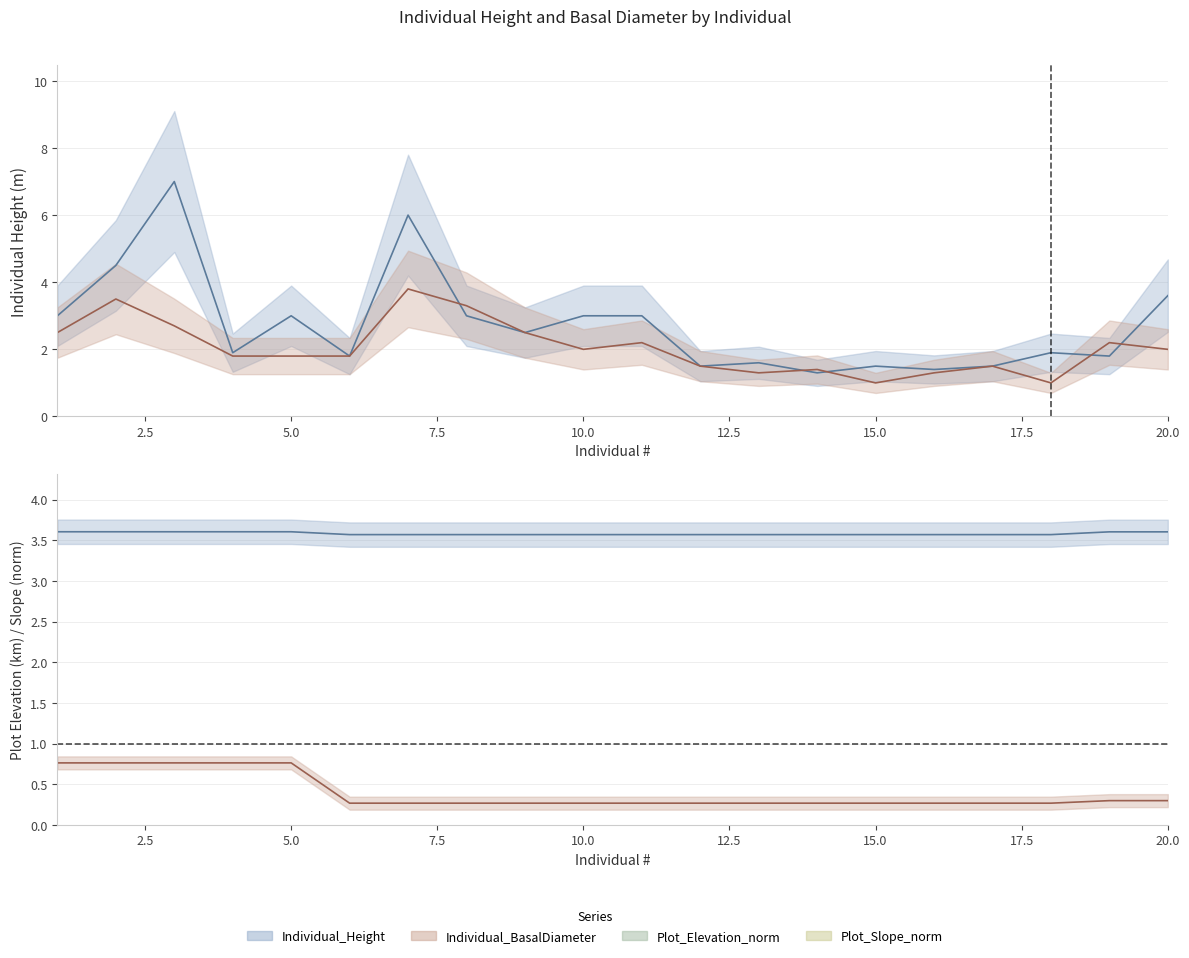

Reading right to left, transcribe all the data shown in this chart.

Individual_Height: 20=3.6	19=1.8	18=1.9	17=1.5	16=1.4	15=1.5	14=1.3	13=1.6	12=1.5	11=3.0	10=3.0	9=2.5	8=3.0	7=6.0	6=1.8	5=3.0	4=1.9	3=7.0	2=4.5	1=3.0
Individual_BasalDiameter: 20=2.0	19=2.2	18=1.0	17=1.5	16=1.3	15=1.0	14=1.4	13=1.3	12=1.5	11=2.2	10=2.0	9=2.5	8=3.3	7=3.8	6=1.8	5=1.8	4=1.8	3=2.7	2=3.5	1=2.5
Plot_Elevation_norm: 20=3.6	19=3.6	18=3.6	17=3.6	16=3.6	15=3.6	14=3.6	13=3.6	12=3.6	11=3.6	10=3.6	9=3.6	8=3.6	7=3.6	6=3.6	5=3.6	4=3.6	3=3.6	2=3.6	1=3.6
Plot_Slope_norm: 20=0.3	19=0.3	18=0.3	17=0.3	16=0.3	15=0.3	14=0.3	13=0.3	12=0.3	11=0.3	10=0.3	9=0.3	8=0.3	7=0.3	6=0.3	5=0.8	4=0.8	3=0.8	2=0.8	1=0.8